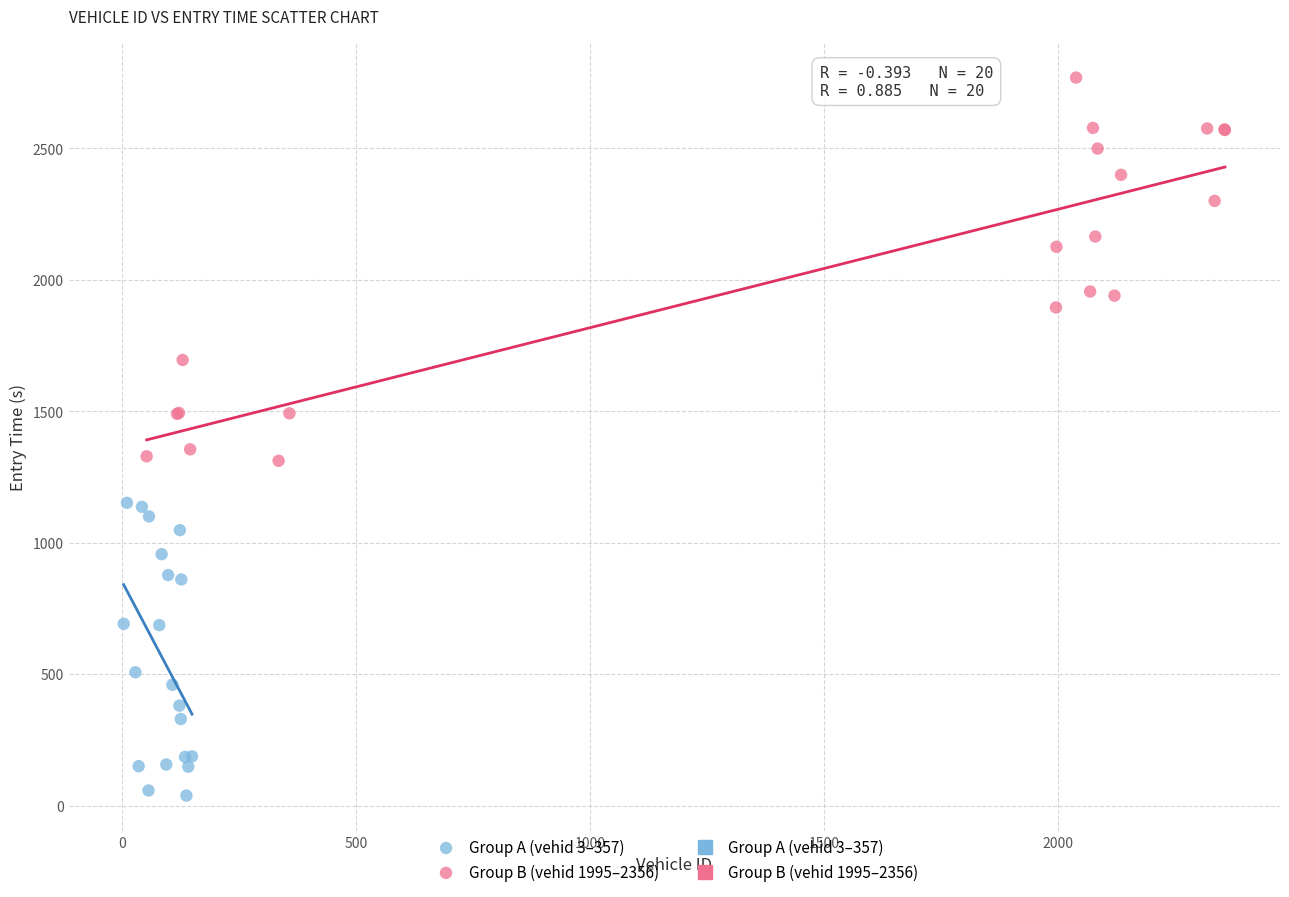

Which series contains the highest Y value?

Group B (vehid 1995–2356)